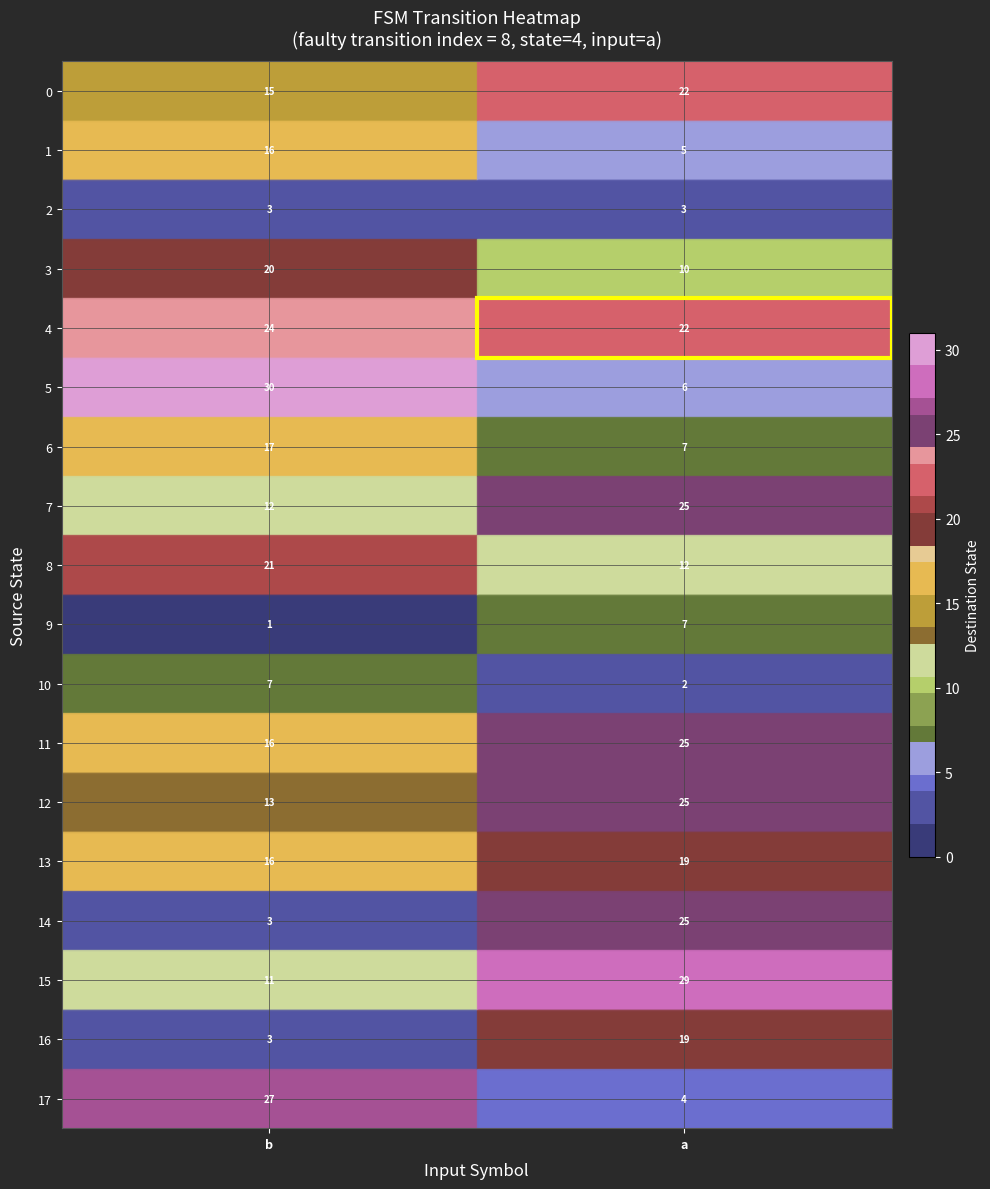

True or false: 10 has a value of 7 at b.

True